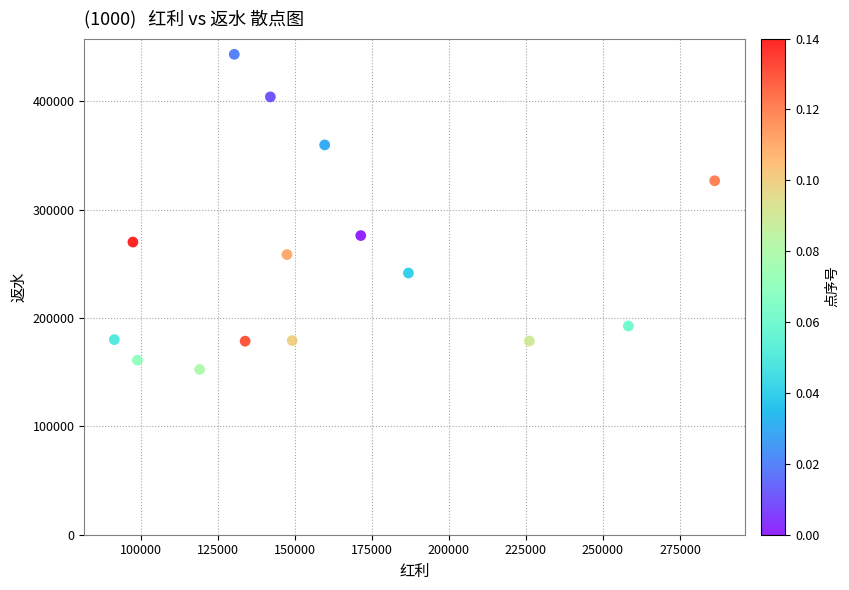

What is the range of X values (max minus min)?

194778.7